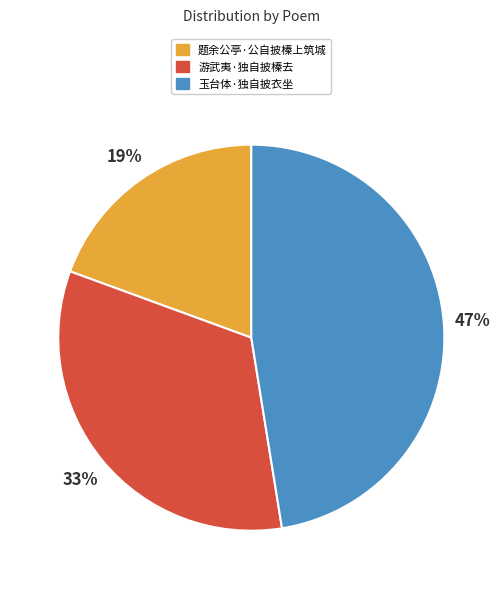

Which has a higher value, 游武夷·独自披榛去 or 玉台体·独自披衣坐?

玉台体·独自披衣坐